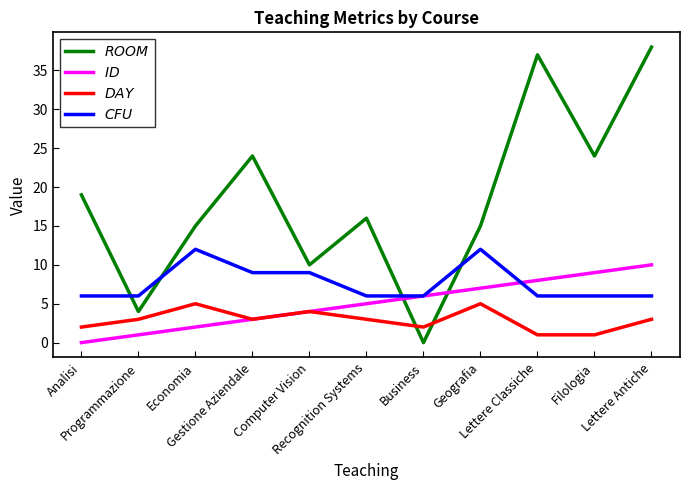

What is the greatest value displayed?

38